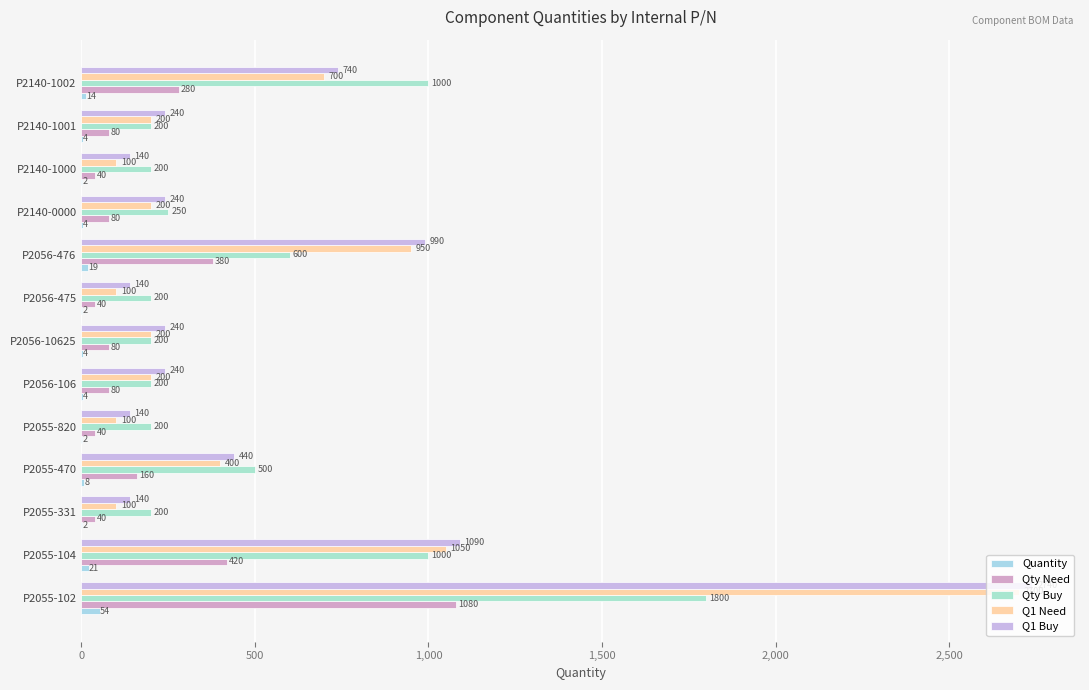

What are all the series names shown in the legend?

Quantity, Qty Need, Qty Buy, Q1 Need, Q1 Buy